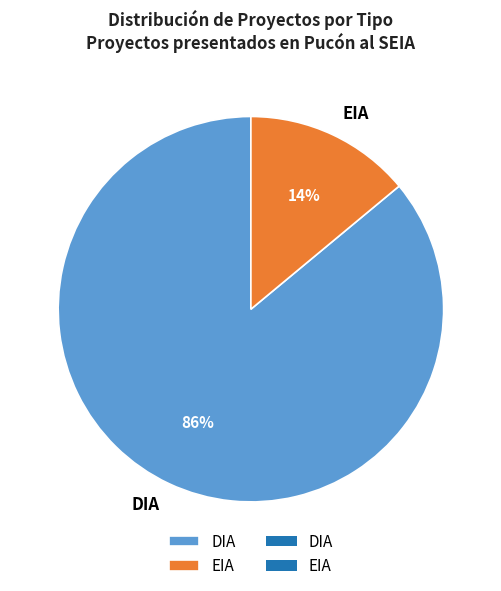

Count the number of slices in the pie.

2